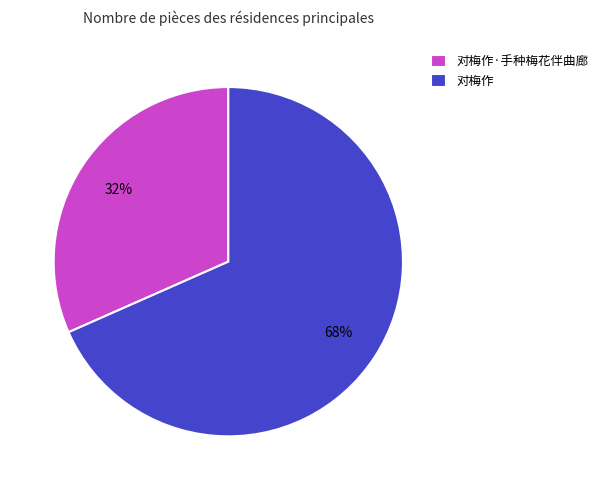

To the nearest percent, what is the average slice percentage?

50%